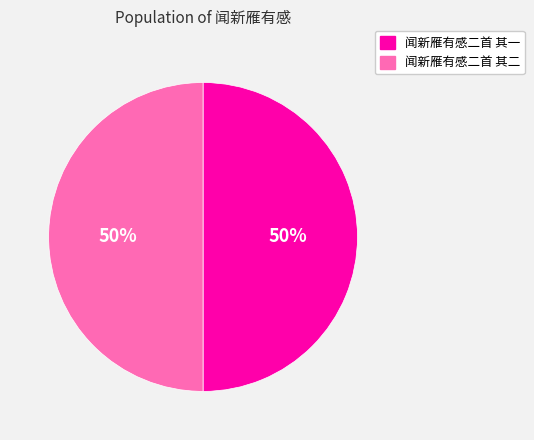

Combined, do 闻新雁有感二首 其二 and 闻新雁有感二首 其一 account for over 50%?

Yes